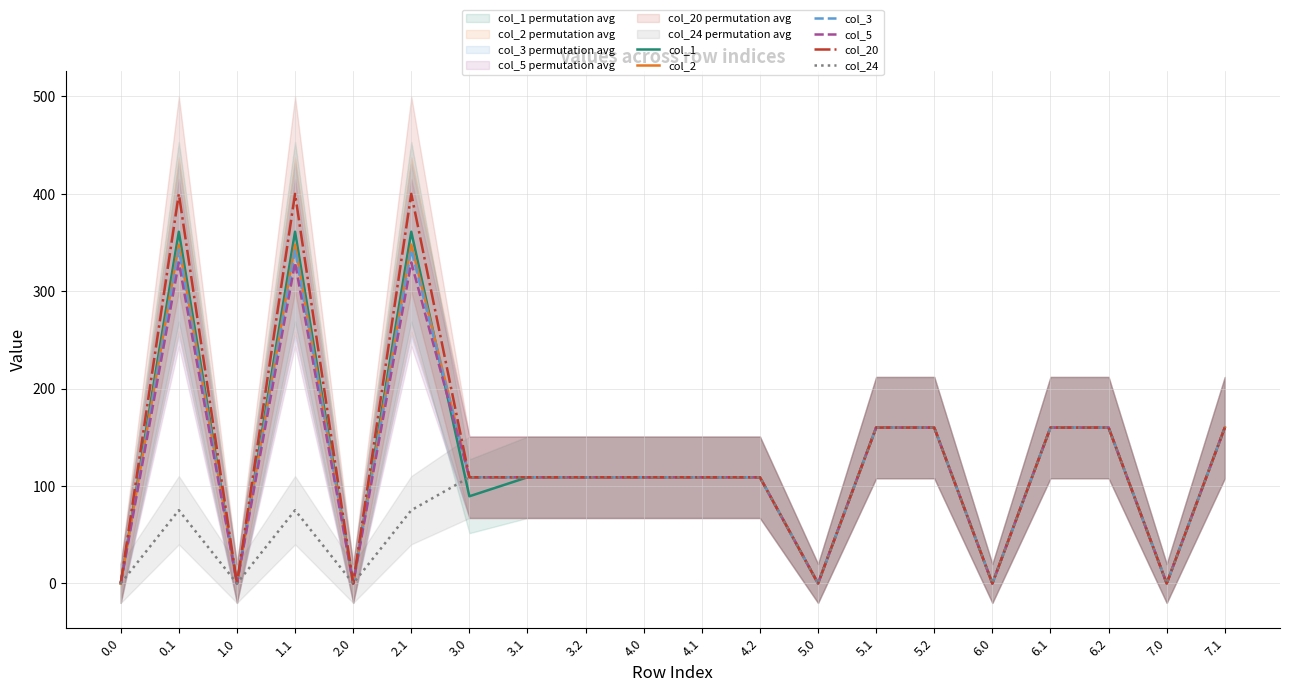

Is it true that col_3 equals 160.0 at 6.2?

True